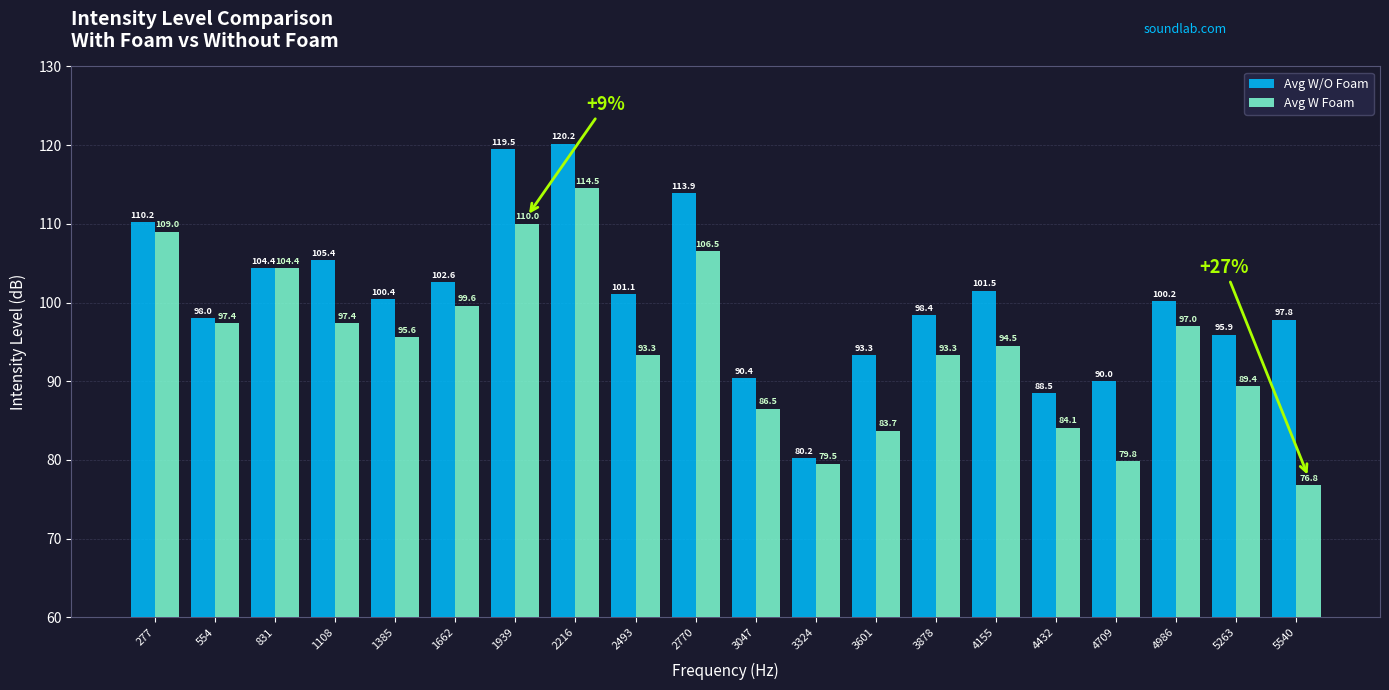

Which series has the largest range (max minus min)?

Avg W/O Foam